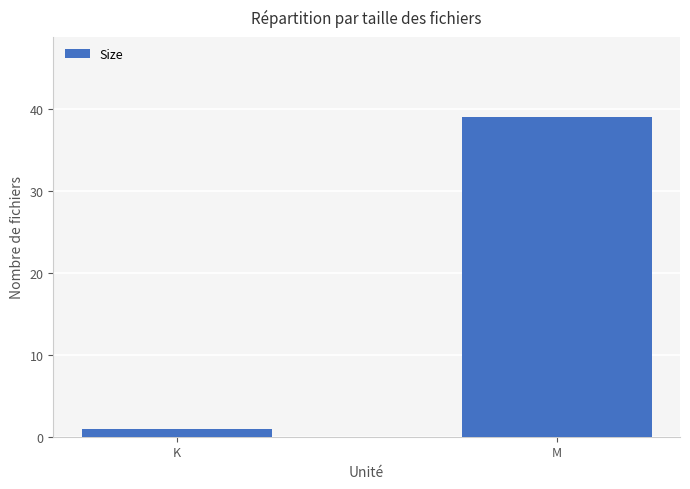

True or false: the data shows 1 at K.

True